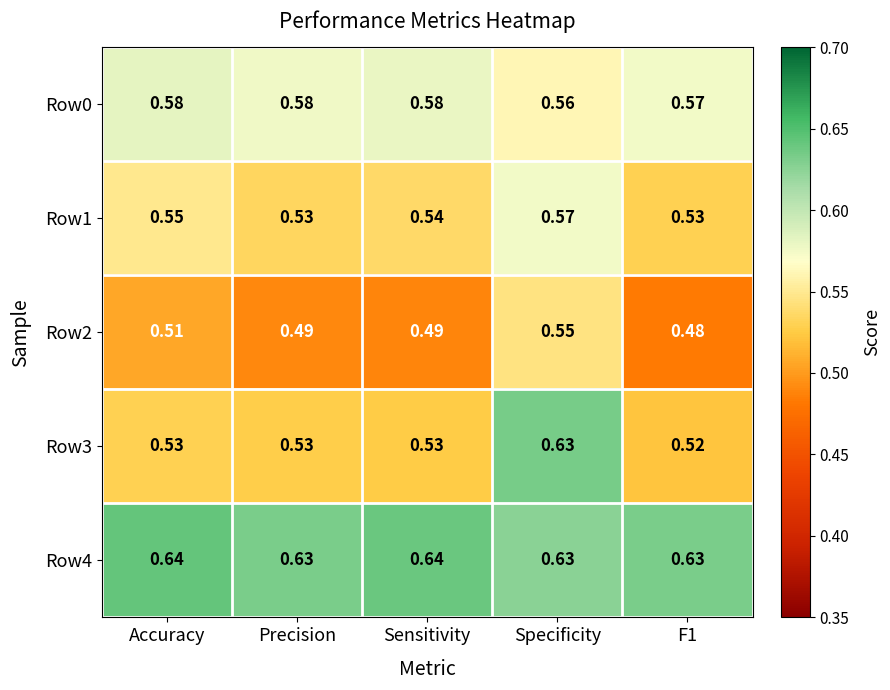

At which category is the sum across all series the highest?

Specificity